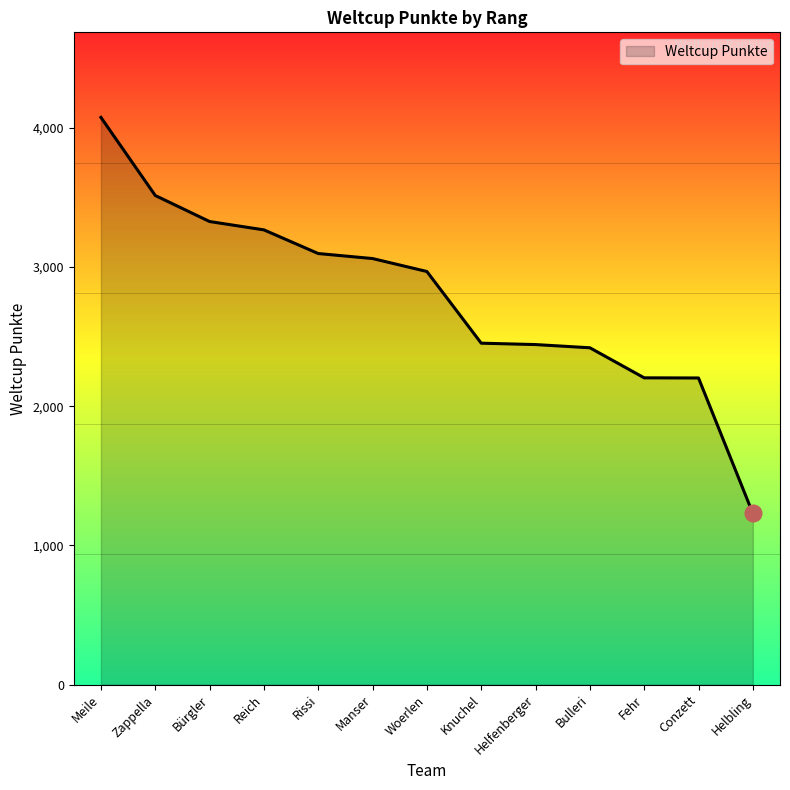

What value does the data have at Knuchel, to the nearest 100?

2500